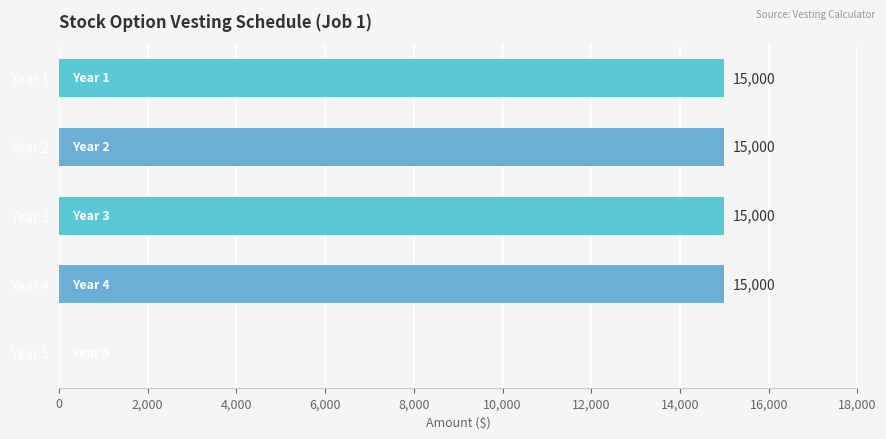

The chart shows a value of 15000 at Year 4. True or false?

True